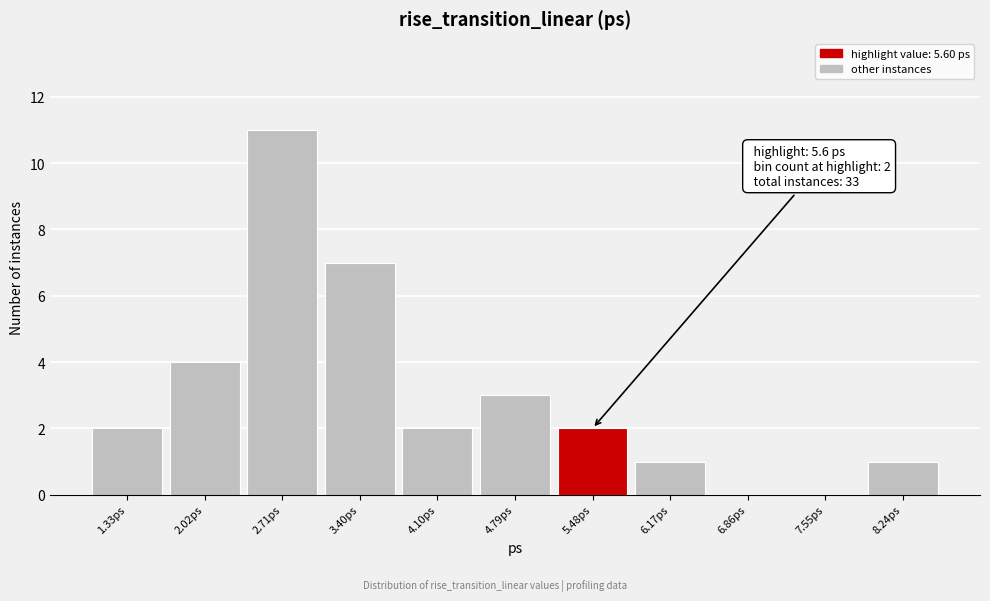

Reading left to right, what are all the values shown in this chart?

1.33ps=2	2.02ps=4	2.71ps=11	3.40ps=7	4.10ps=2	4.79ps=3	5.48ps=2	6.17ps=1	6.86ps=0	7.55ps=0	8.24ps=1